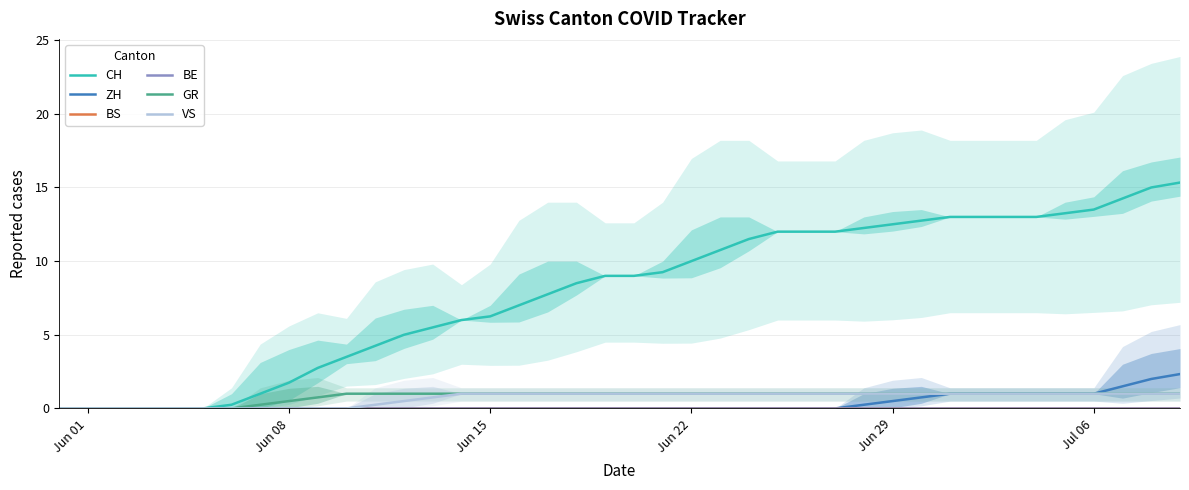

How many distinct data groups are displayed?

6